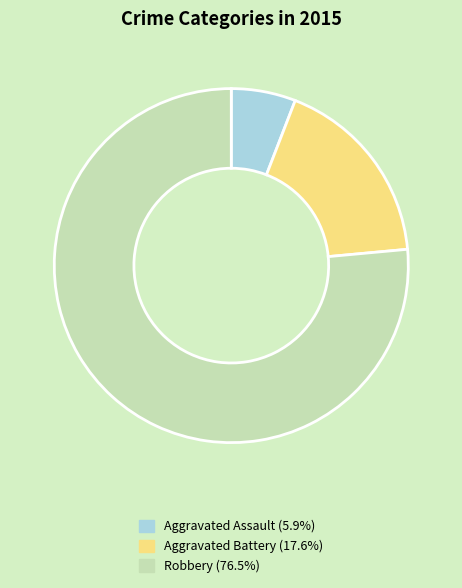

Does any single category account for the majority?

Yes